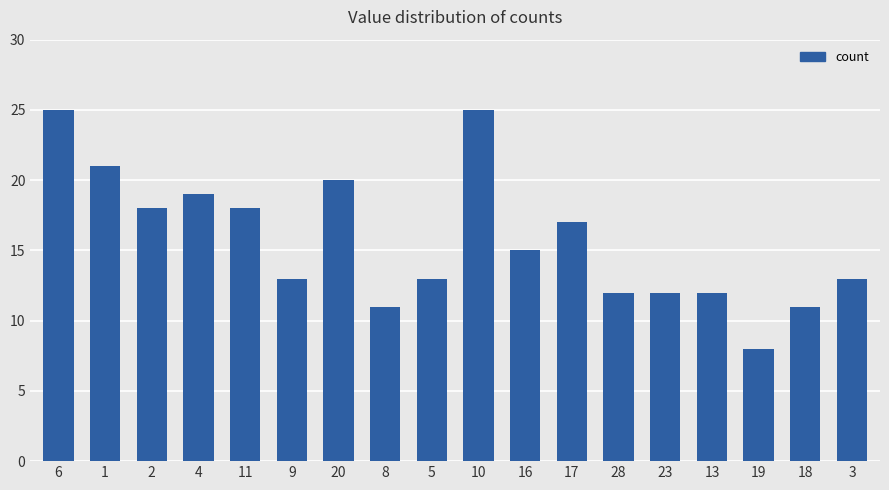

What is the greatest value displayed?

25